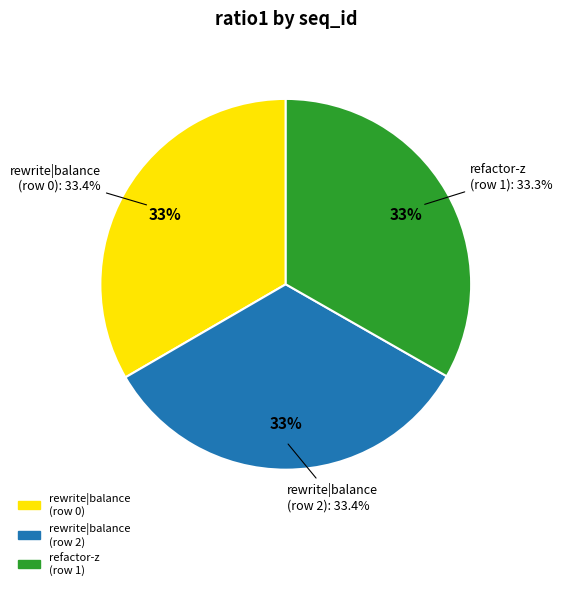

To the nearest percent, what percentage of the pie is rewrite|balance|refactor (row 0)?

33%